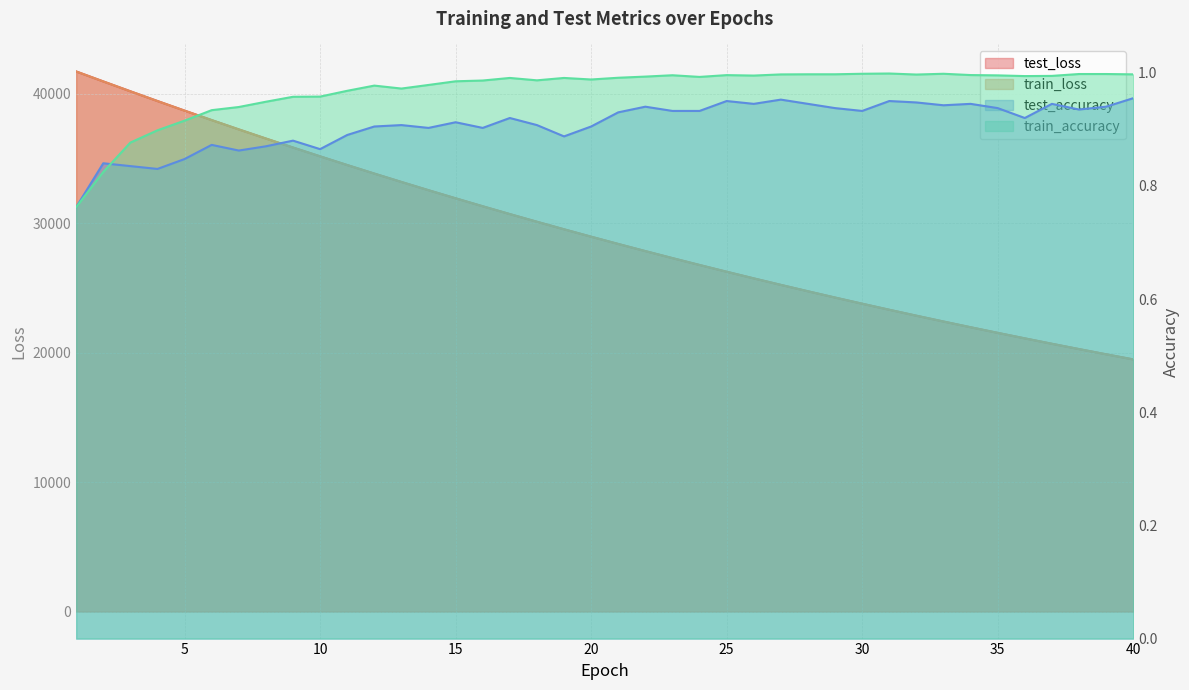

True or false: test_accuracy and test_loss intersect in this chart.

False